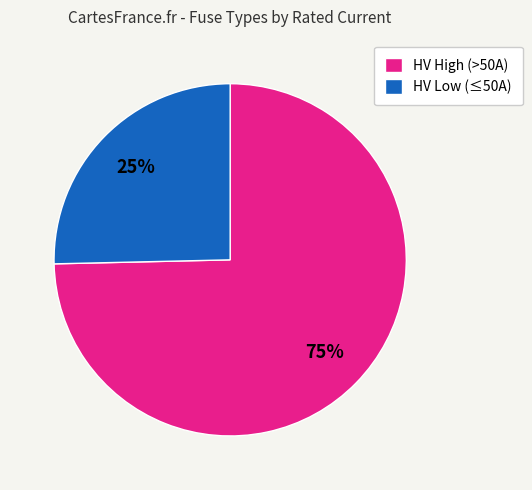

True or false: HV High (>50A) accounts for 89% of the total.

False